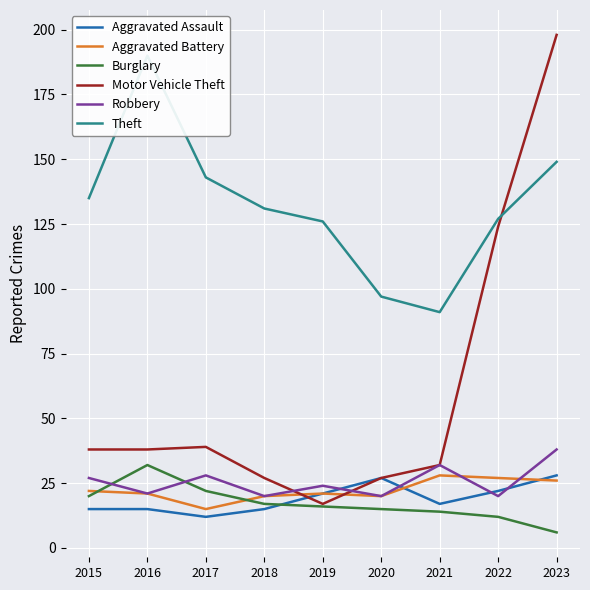

List the labels in order of Aggravated Assault value, largest first.

2023, 2020, 2022, 2019, 2021, 2015, 2016, 2018, 2017